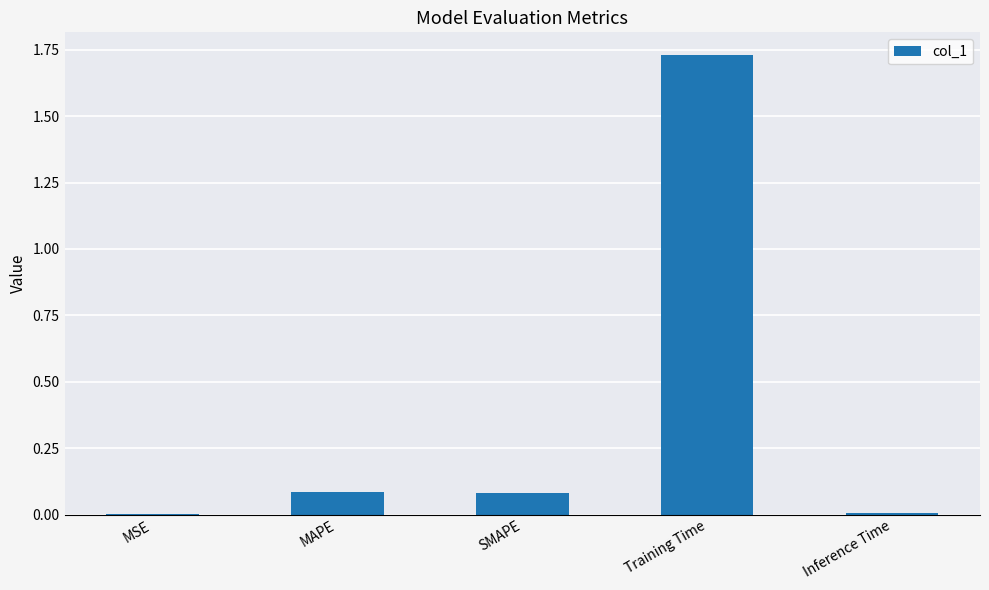

The value at SMAPE is 0.1. True or false?

True